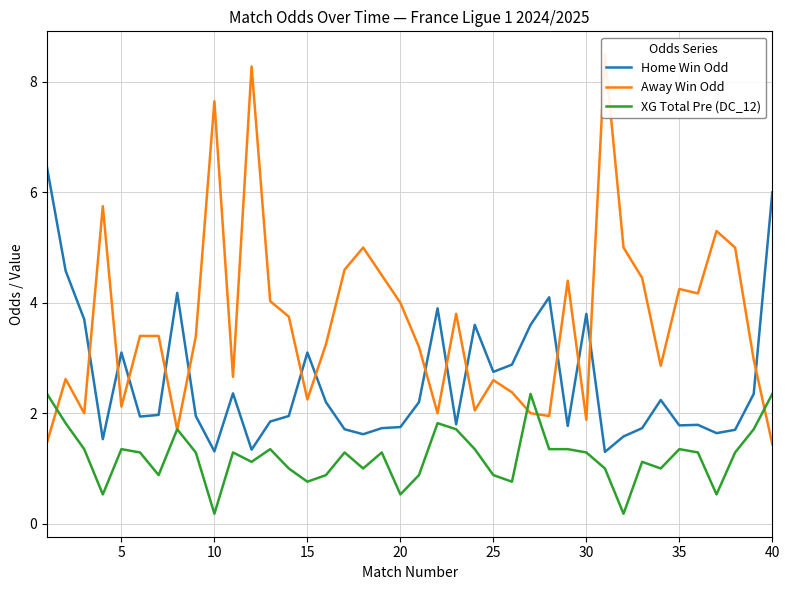

What is the difference between the maximum and minimum values in the Away Win Odd series?

7.1